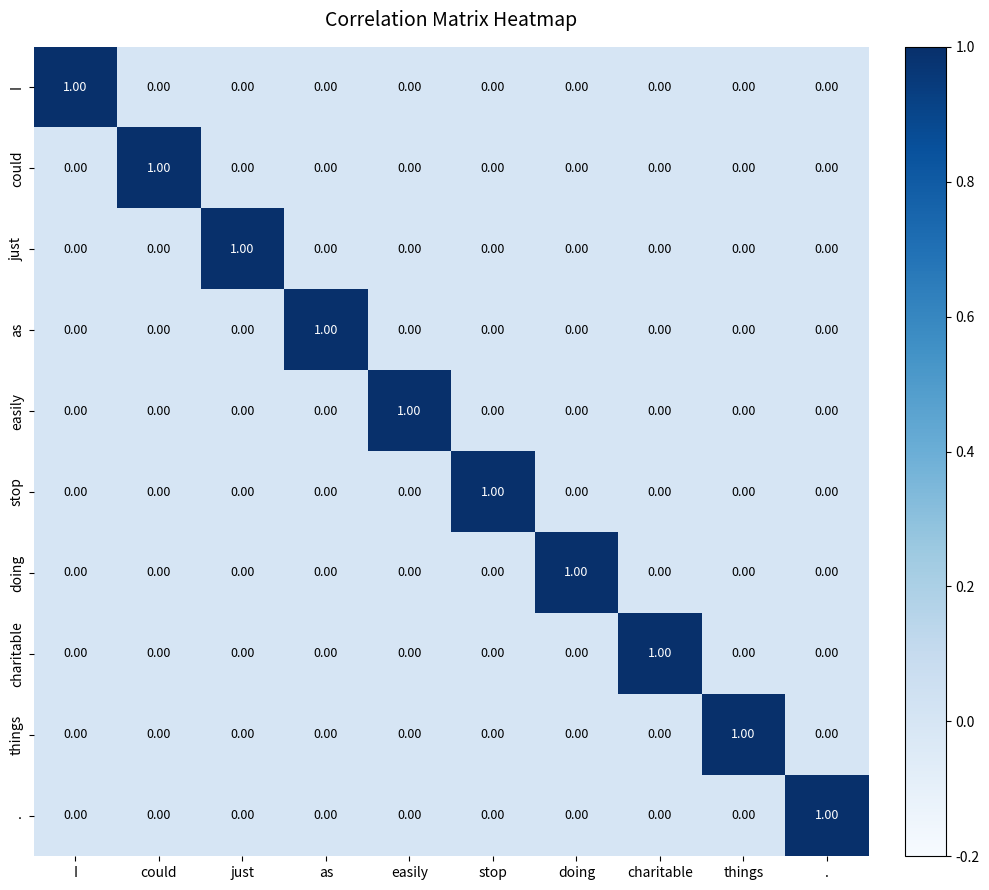

Which series has the largest range (max minus min)?

I